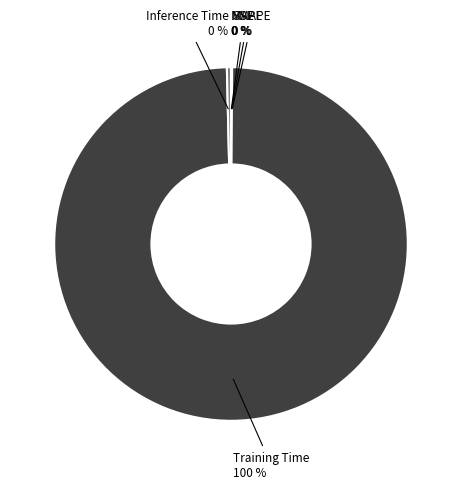

Is there a majority slice in this chart?

Yes